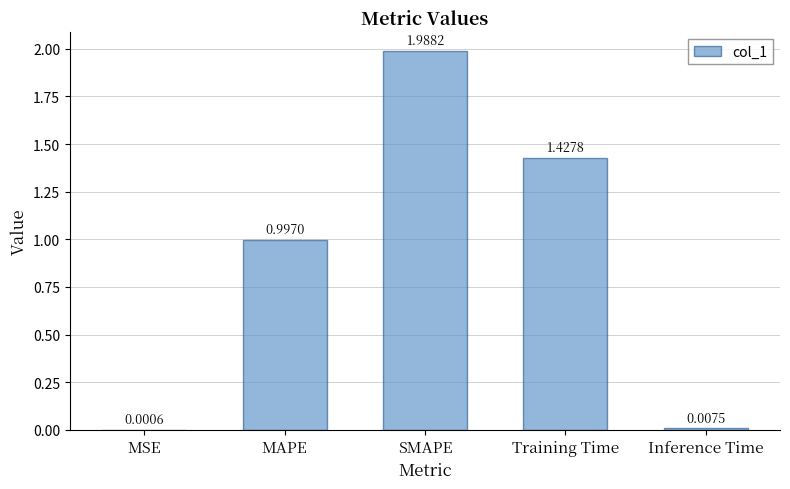

What is the change in value from Training Time to Inference Time?

-1.4